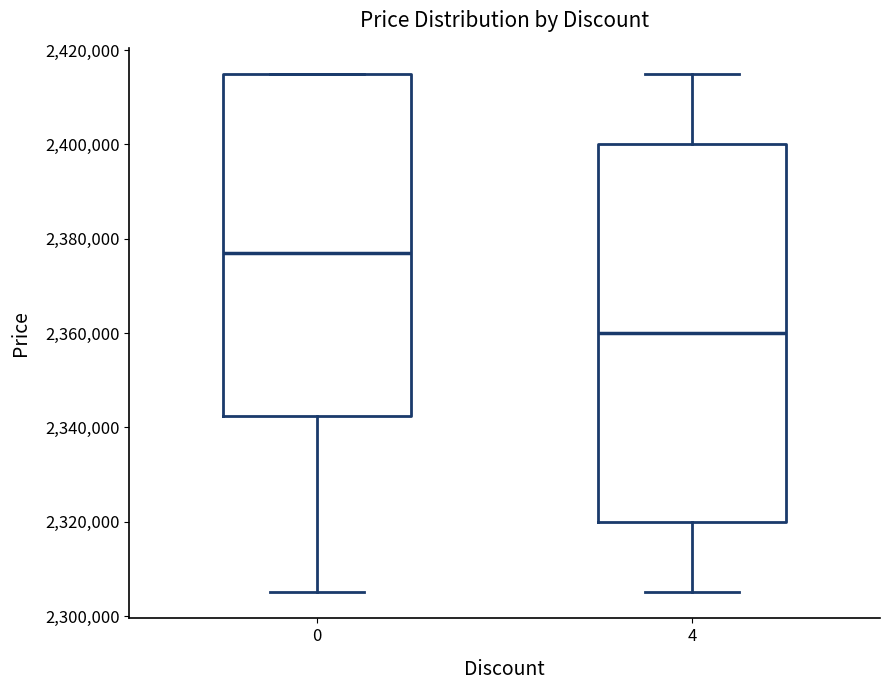

Where does the lower whisker of the box at x = 0 end on the y-axis? The values are not printed on the chart, so give them approximately, as read against the axis.

2306000